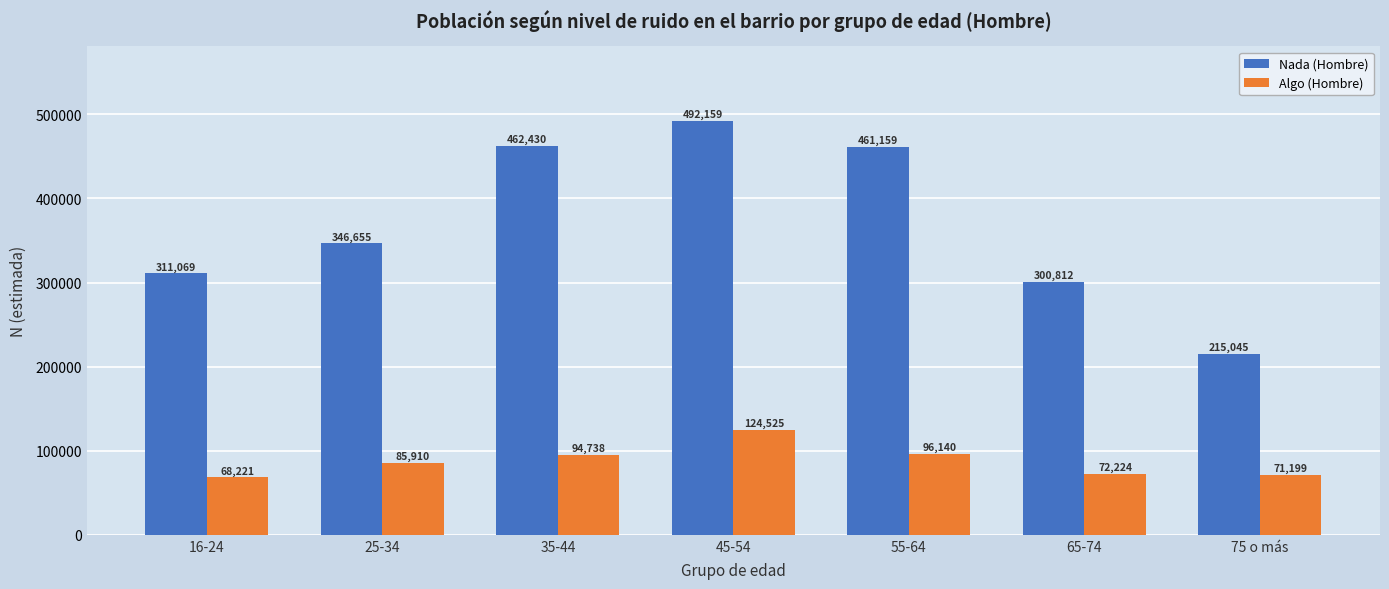

At which category is the sum across all series the highest?

45-54